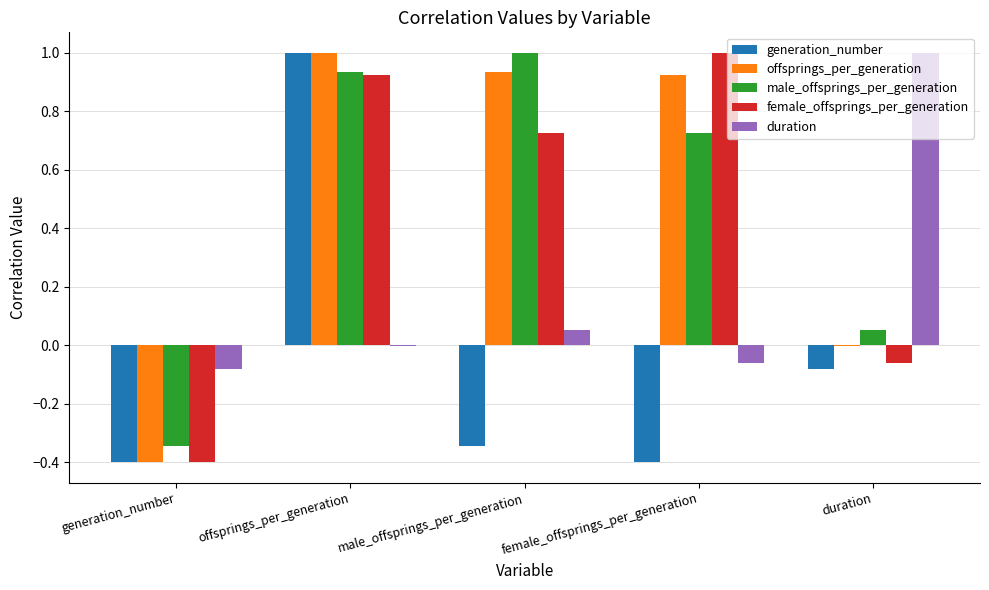

Is the value of offsprings_per_generation at duration greater than the value of male_offsprings_per_generation at female_offsprings_per_generation?

No